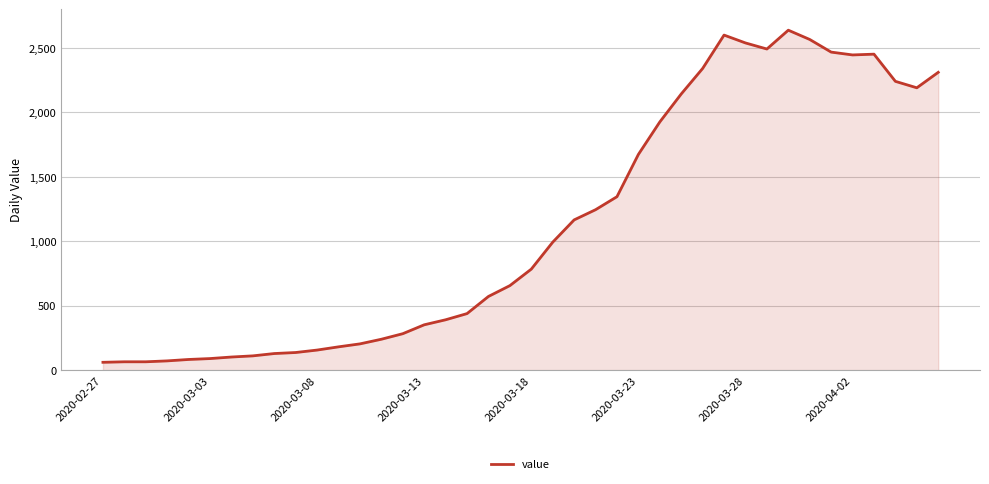

What is the maximum value shown in the chart?

2638